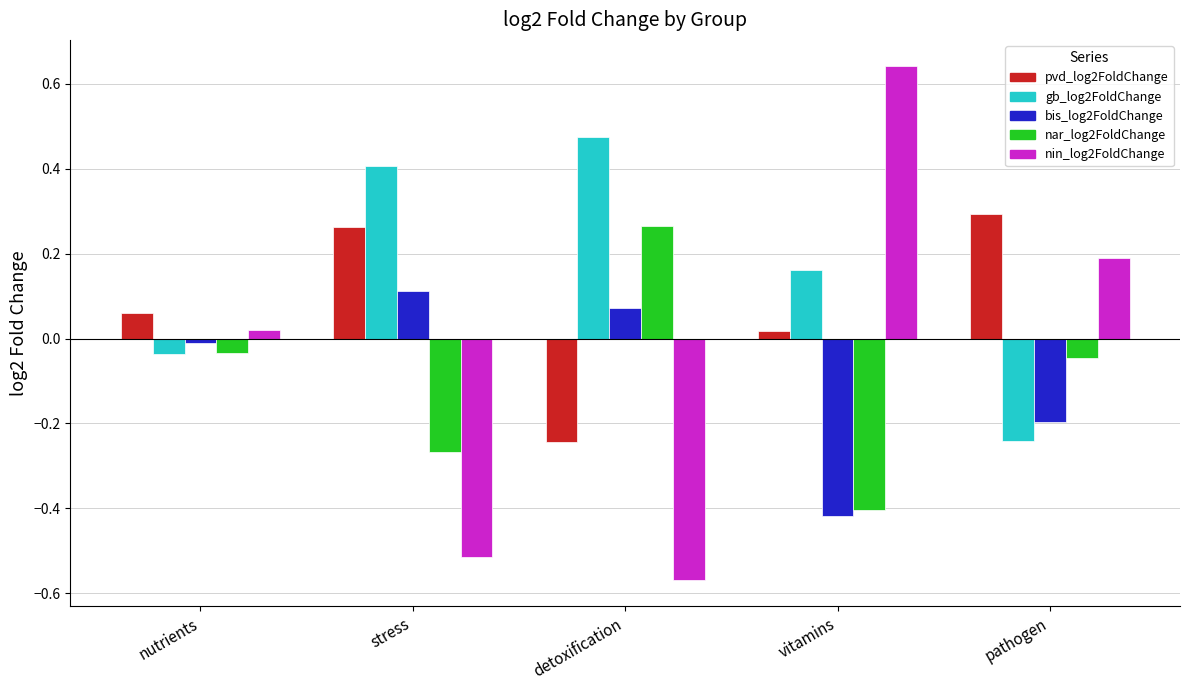

What is the label of the 2nd bar from the right?

vitamins